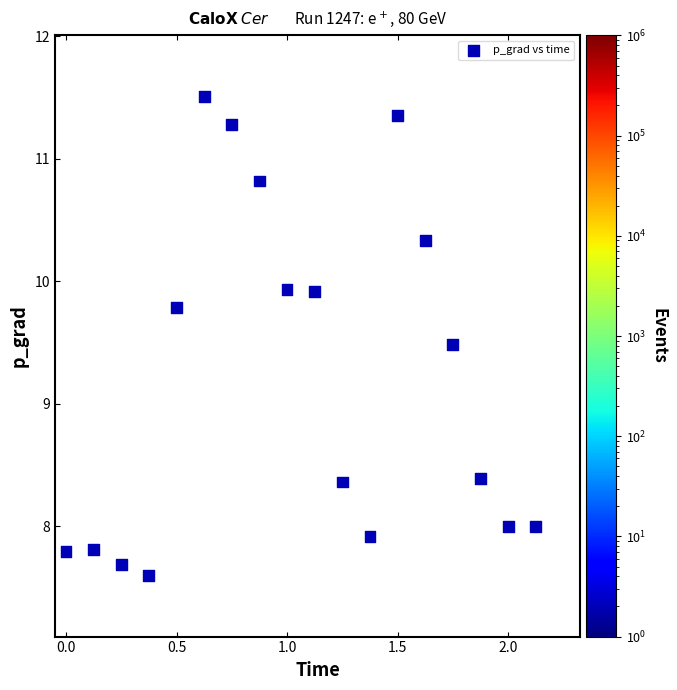

What is the range of Y values (max minus min)?

3.9